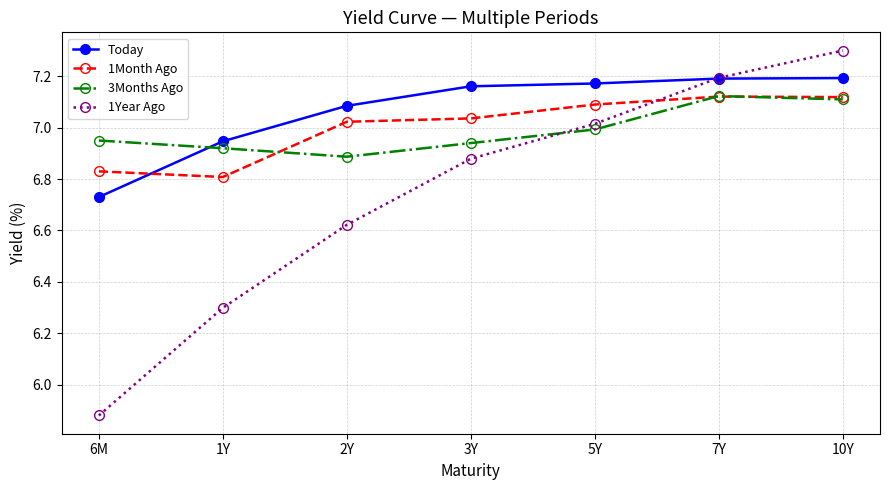

Count the number of data series in this chart.

4